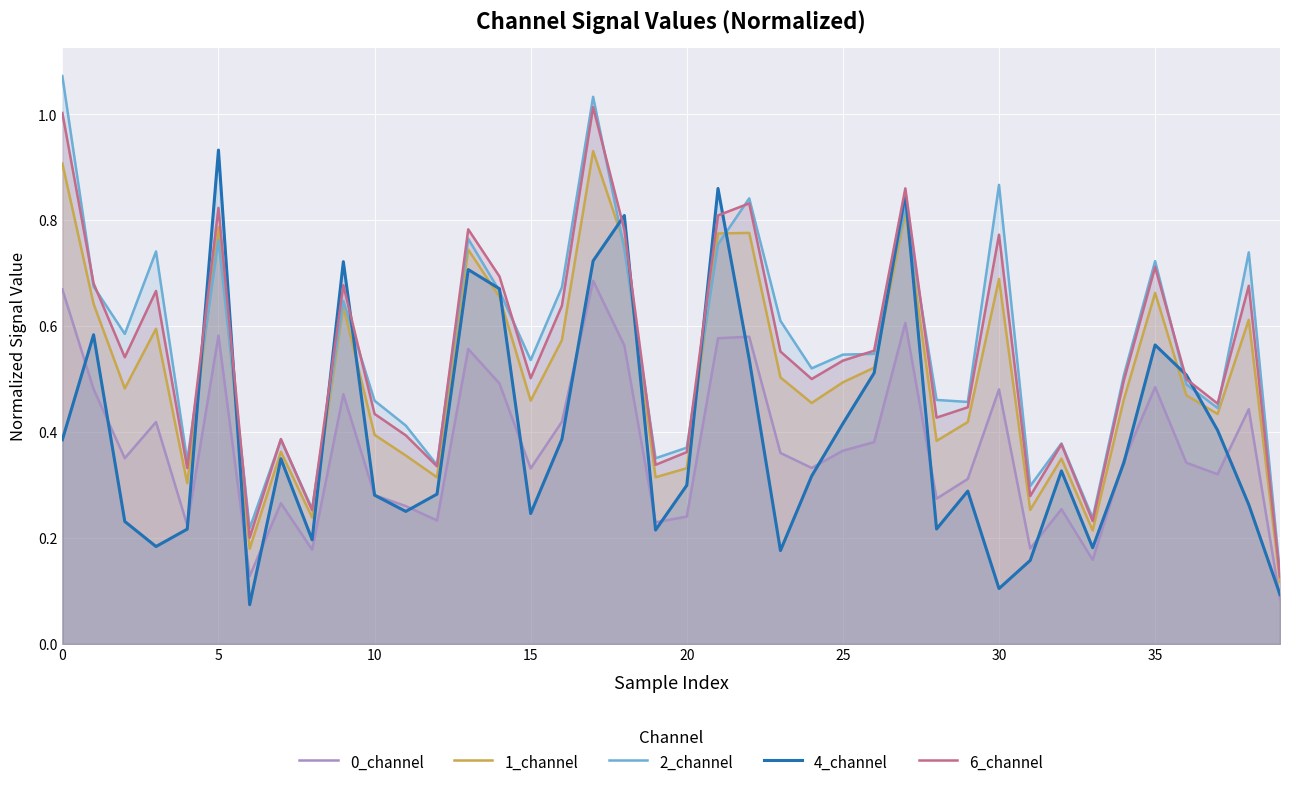

The value of 6_channel at 20 is 0.2. True or false?

False